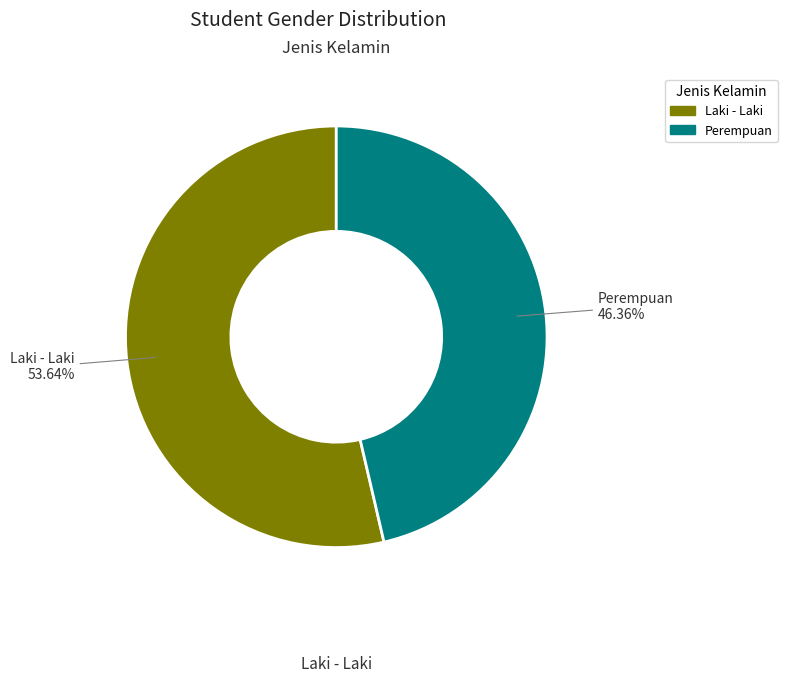

Approximately how many times larger is the value at Laki - Laki compared to Perempuan?

1.2